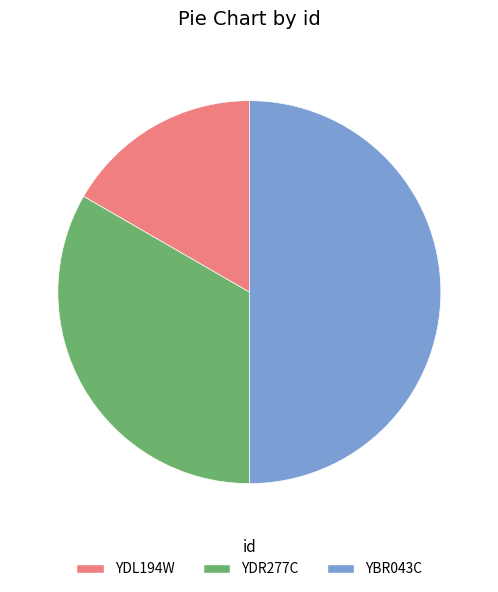

Between YBR043C and YDR277C, which is larger?

YBR043C